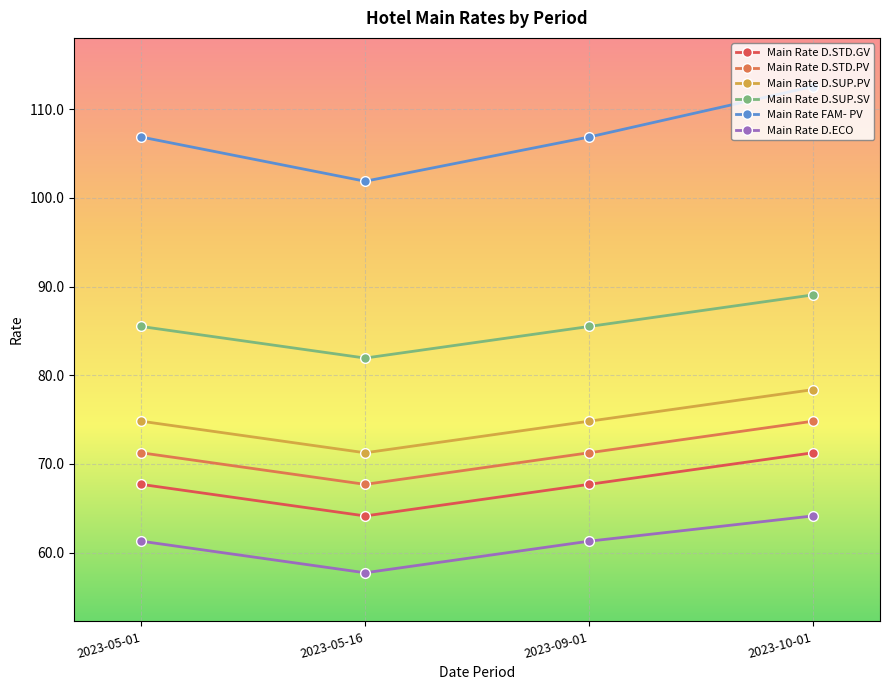

Reading left to right, list all the values displayed in this chart.

Main Rate D.STD.GV: 67.7	64.1	67.7	71.2
Main Rate D.STD.PV: 71.2	67.7	71.2	74.8
Main Rate D.SUP.PV: 74.8	71.2	74.8	78.4
Main Rate D.SUP.SV: 85.5	81.9	85.5	89.1
Main Rate FAM- PV: 106.9	101.9	106.9	112.6
Main Rate D.ECO: 61.3	57.7	61.3	64.1